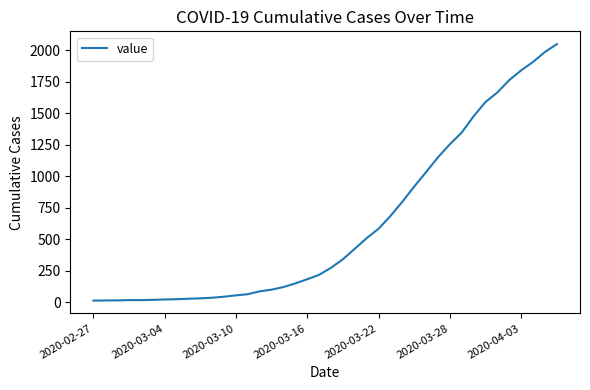

What is the difference between the maximum and minimum values?

2036